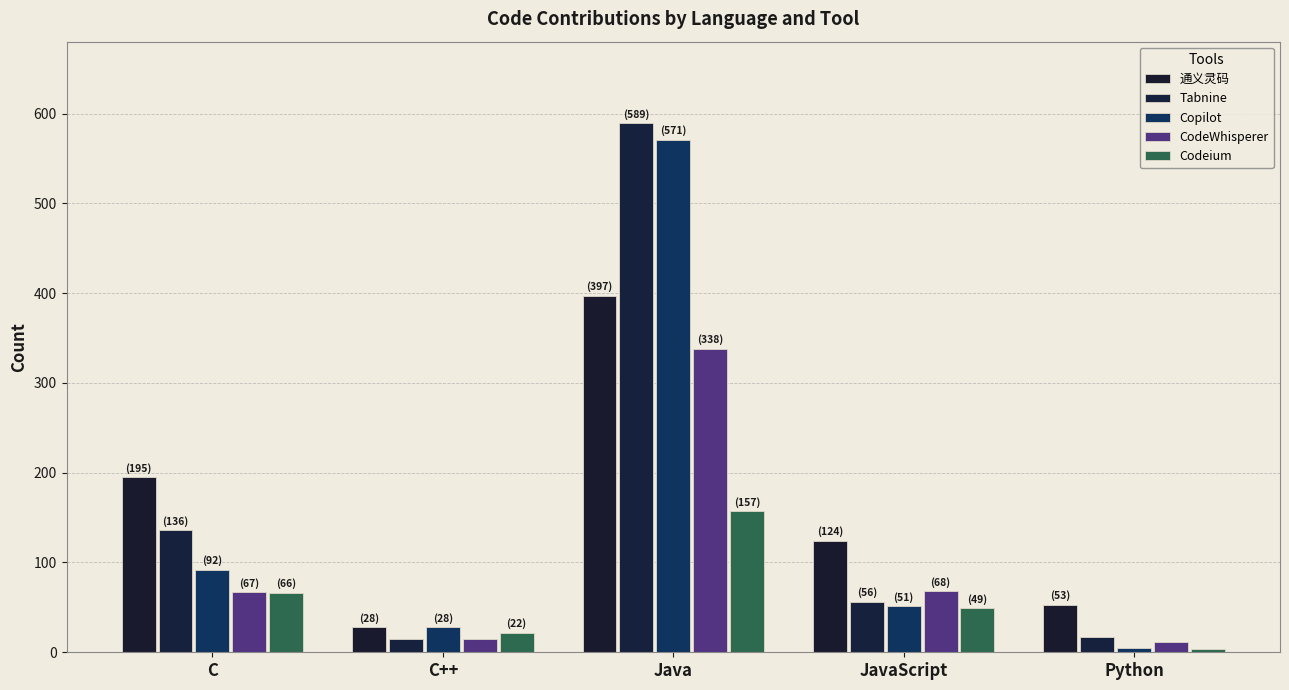

What is the spread (max minus min) of values at JavaScript?

75